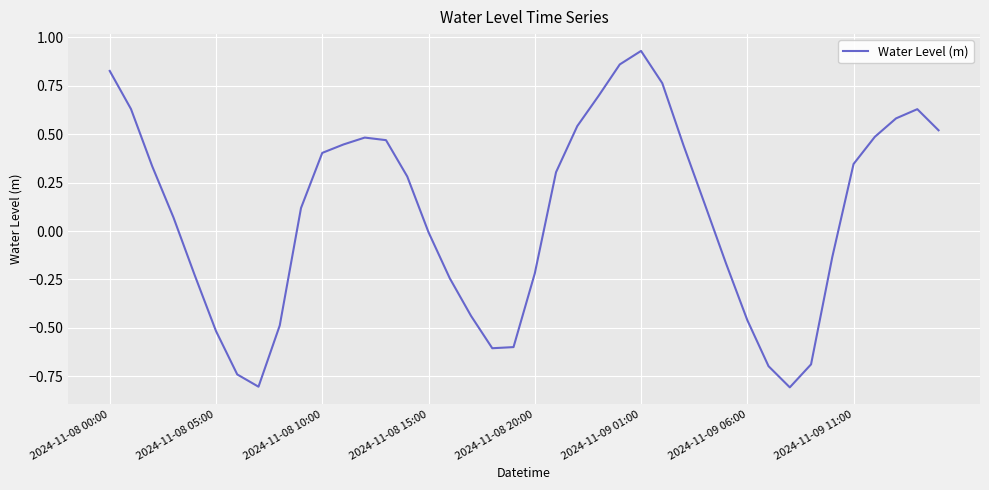

What is the difference between the maximum and minimum values?

1.7